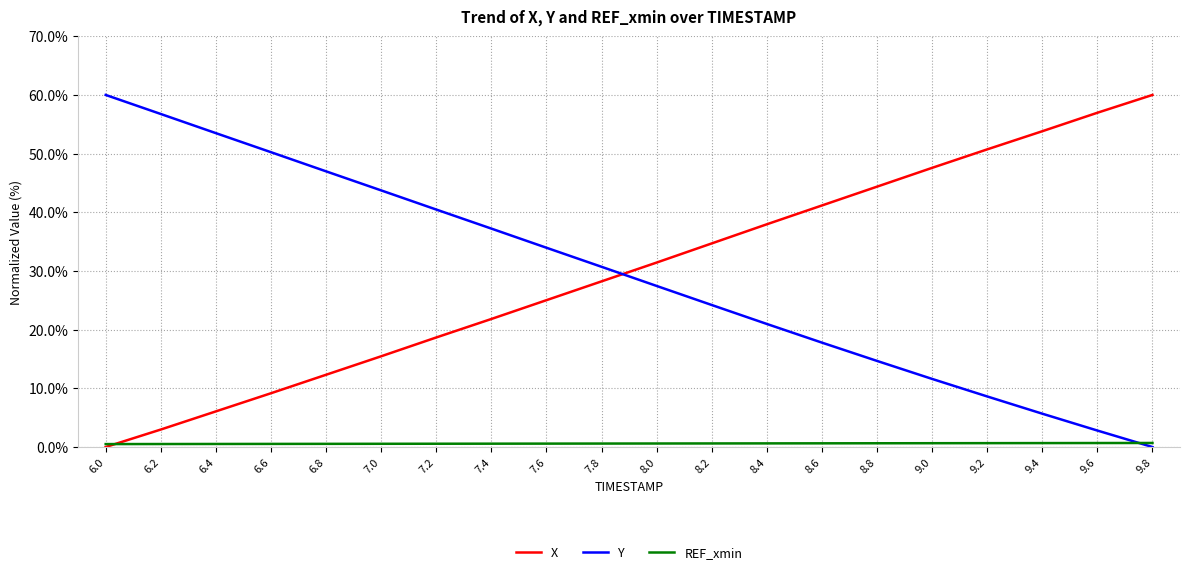

Is this an area chart (filled region under the line)?

No